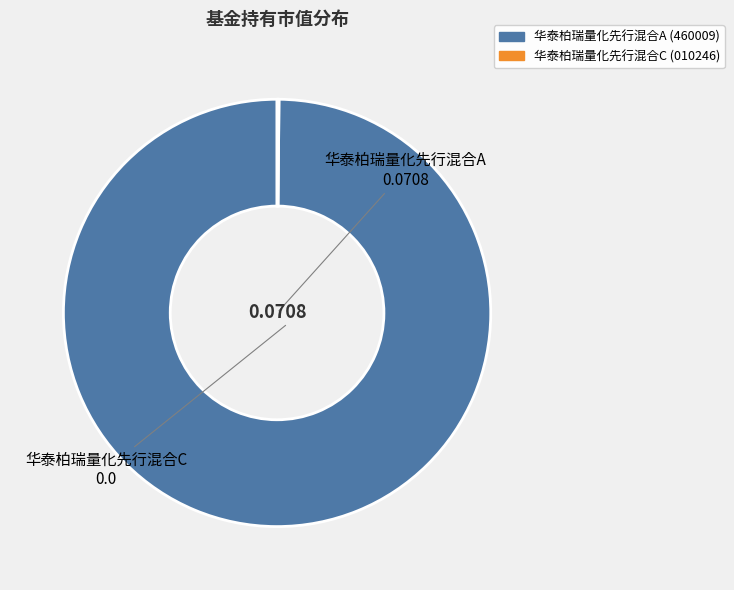

Which slice is the largest?

华泰柏瑞量化先行混合A